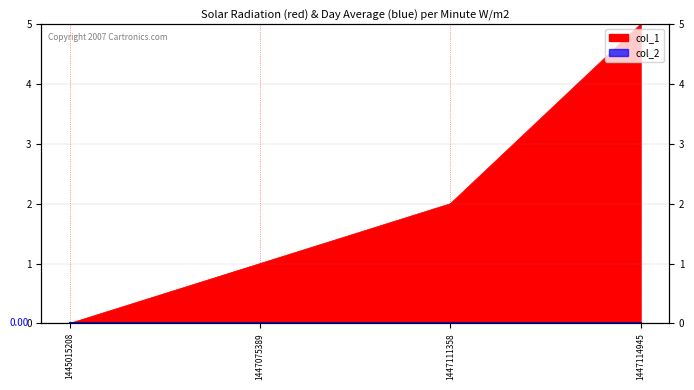

Count the values in the range 1 to 5.

3